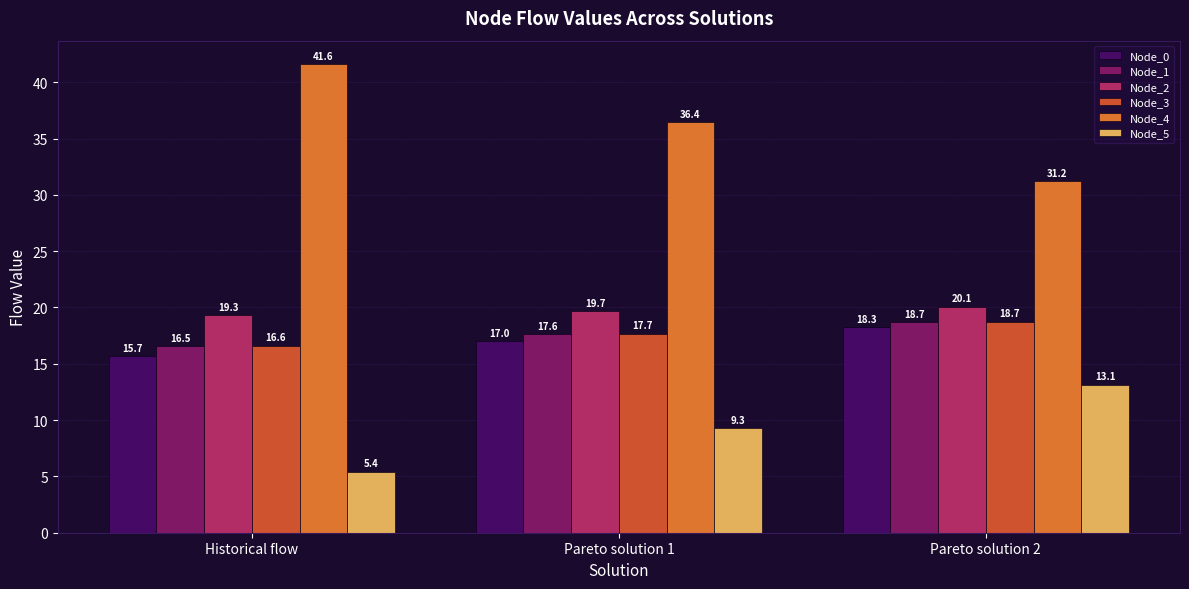

What is the difference between the maximum and minimum values in the Node_0 series?

2.6